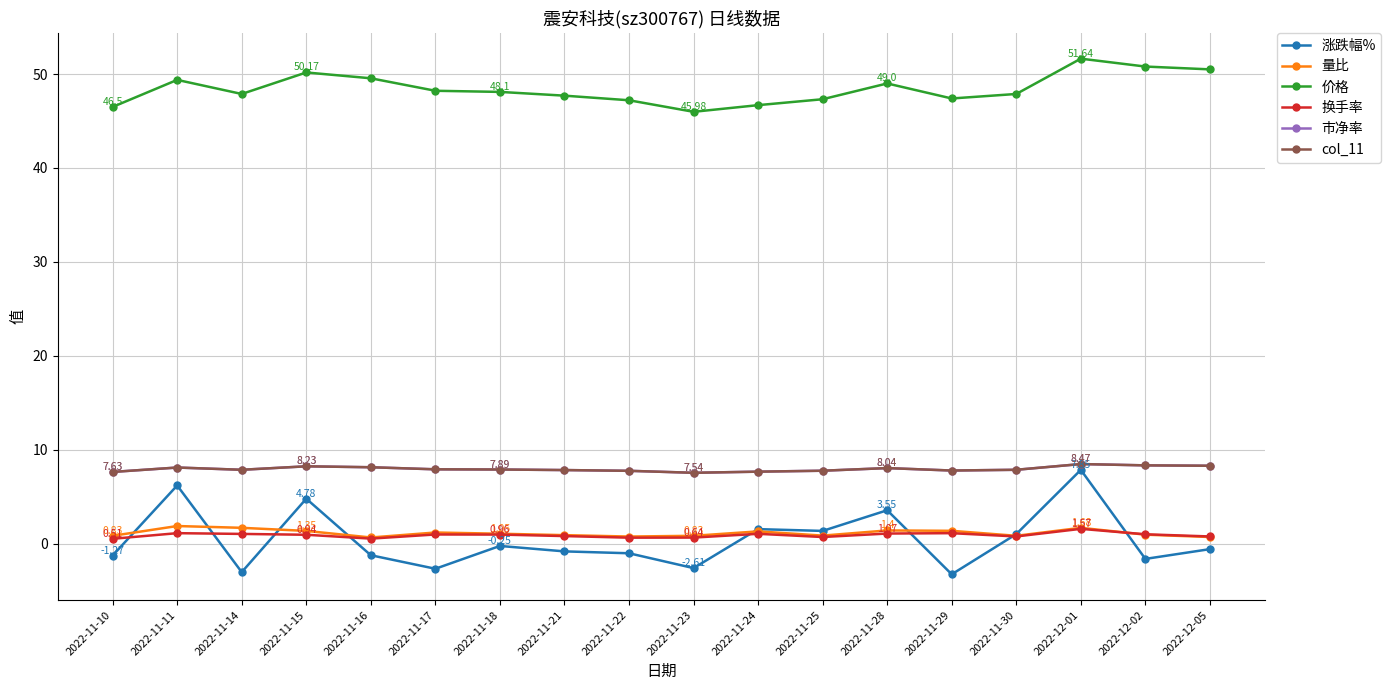

Which series has the largest range (max minus min)?

涨跌幅%